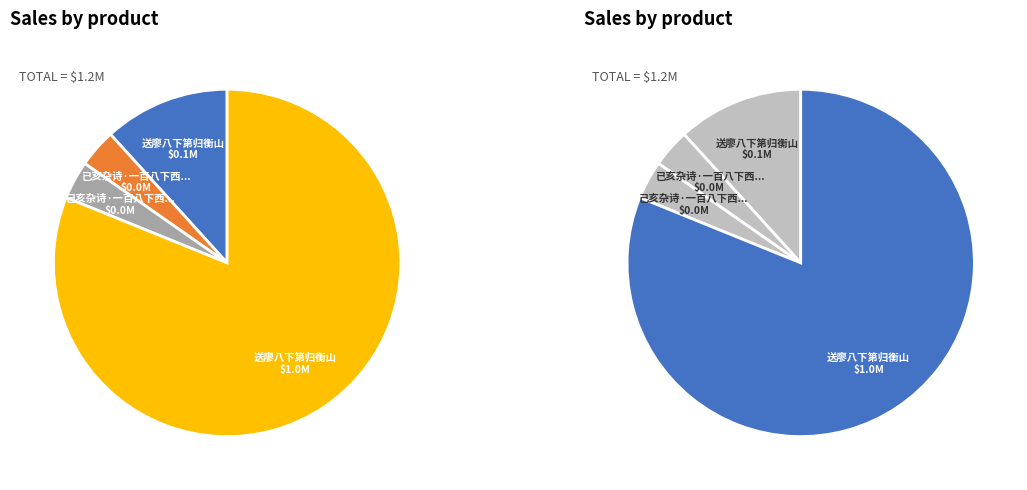

Between 已亥杂诗·一百八下西溪钟 (41990) and 己亥杂诗·一百八下西溪钟 (41950), which is larger?

已亥杂诗·一百八下西溪钟 (41990)